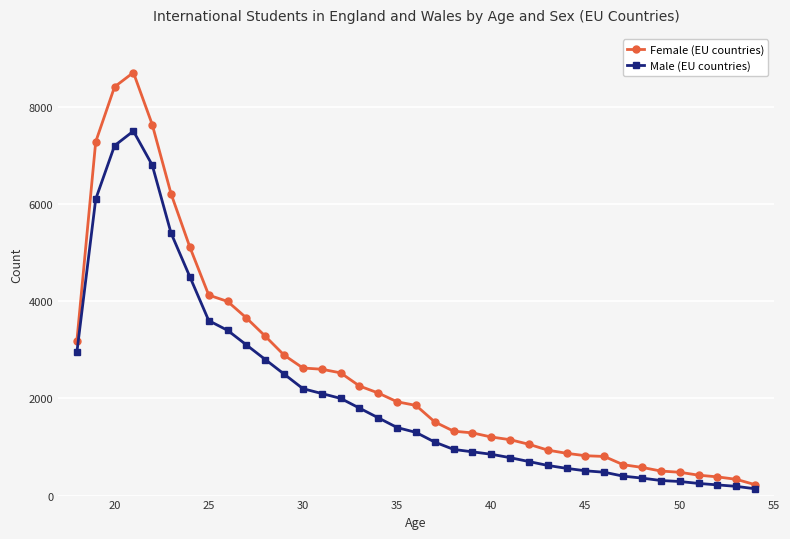

What is the maximum value for Male (EU countries)?

7500